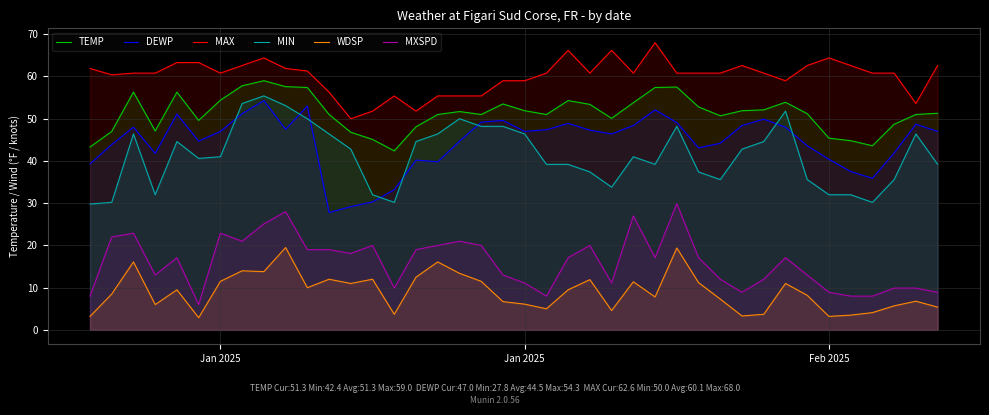

True or false: WDSP has a value of 1.7 at 33.

False